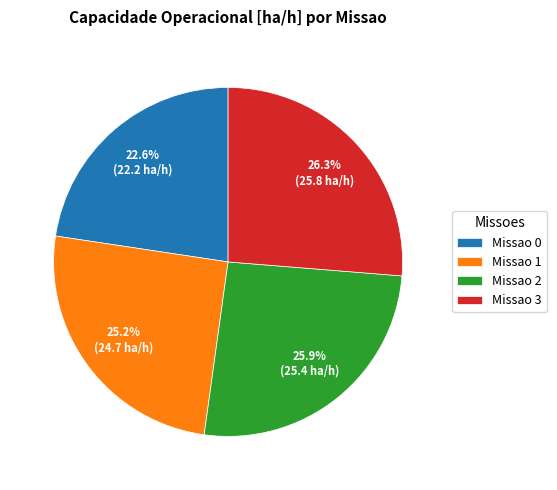

To the nearest percent, what is the difference between the largest and smallest slice percentages?

4%